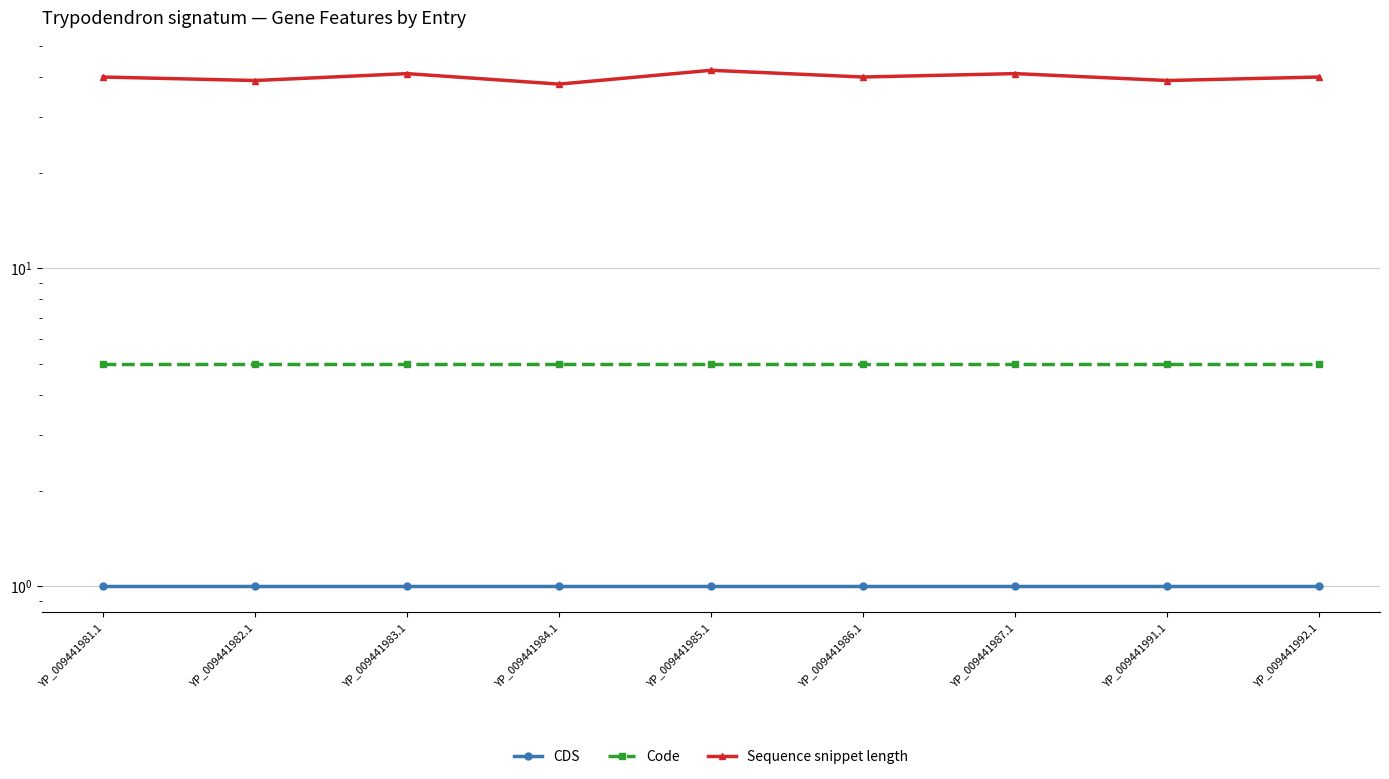

What is the sum of all CDS values?

9